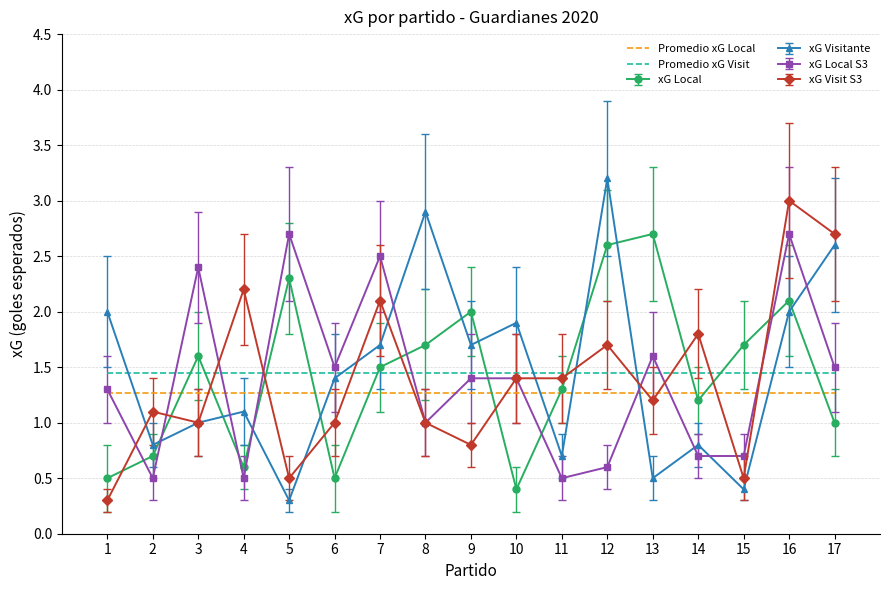

What is the total value across all series at 15?

6.0